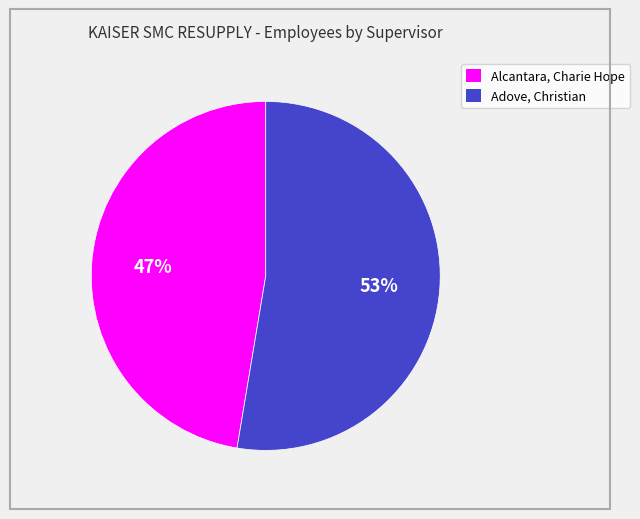

To the nearest percent, what is the combined percentage of Adove, Christian and Alcantara, Charie Hope?

100%